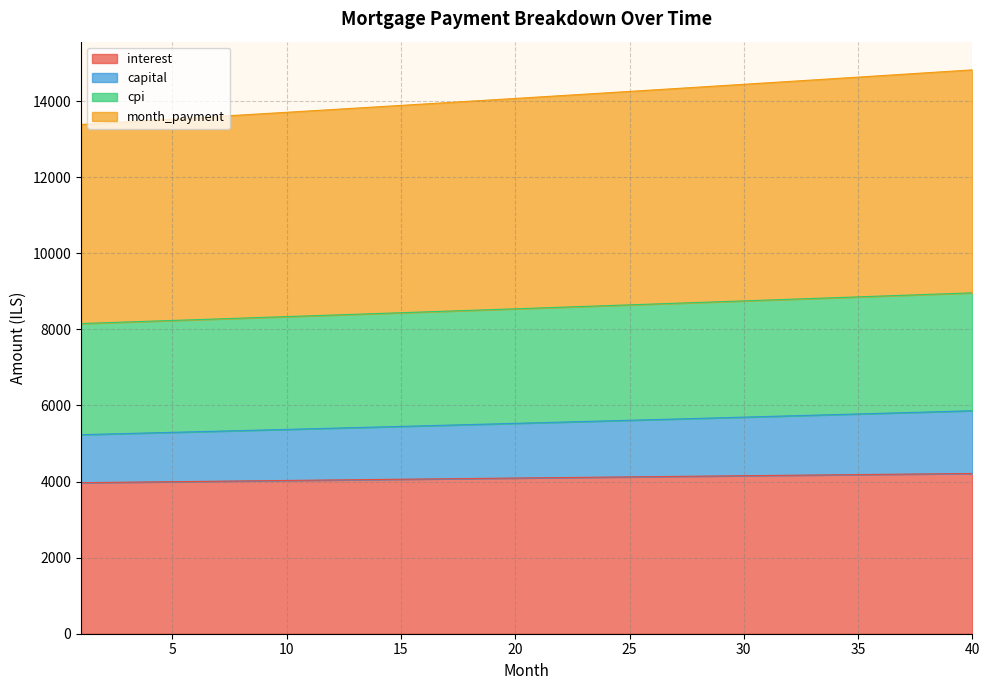

True or false: cpi has a value of 8938.5 at 39.

True